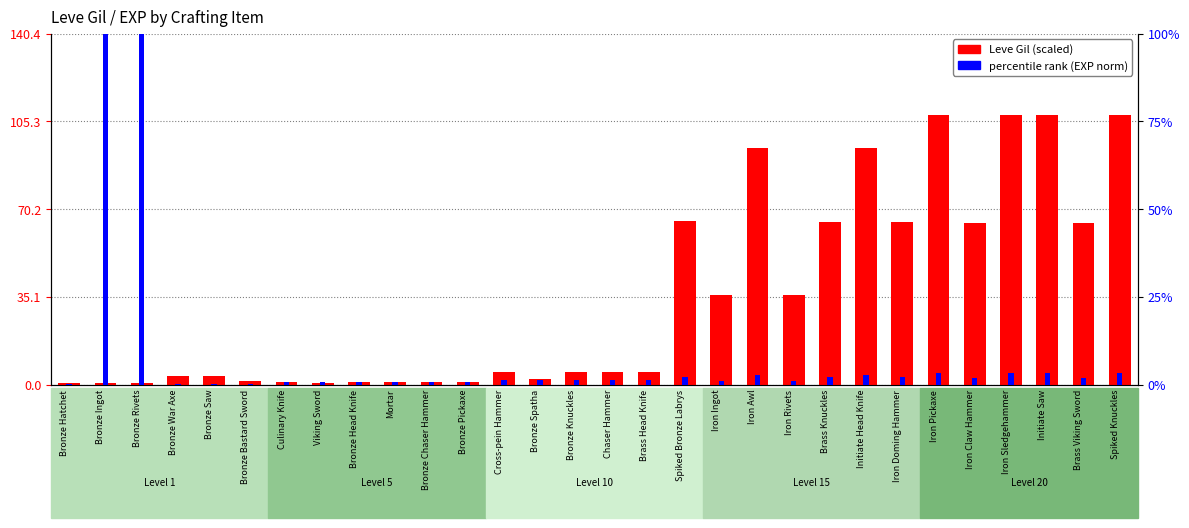

What is the sum of the Leve Gil (scaled) values at Iron Rivets and Brass Knuckles?

101.1